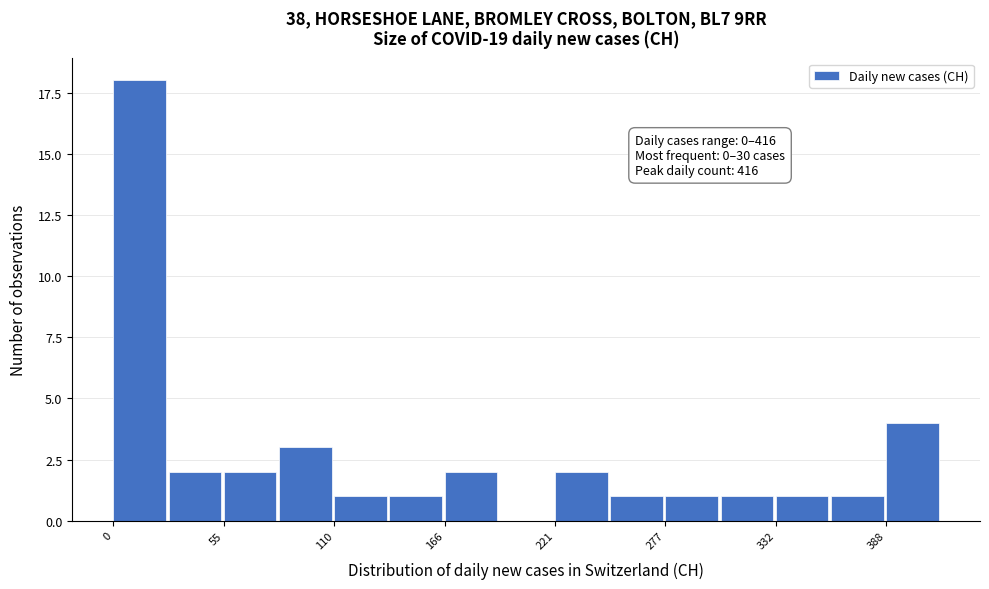

Around what value on the x-axis is the tallest bar? Give the approximate position of its centre, as read against the axis.

10